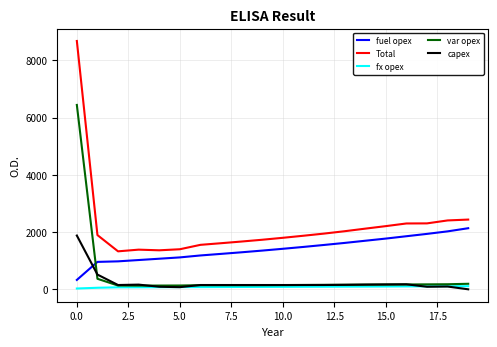

At how many categories does at least one series exceed 639?

20